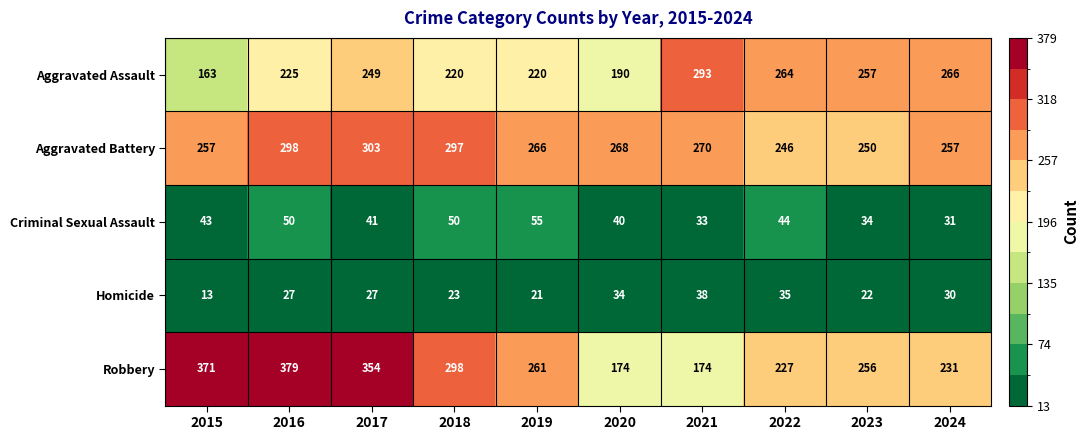

At which category is the sum across all series the highest?

2016